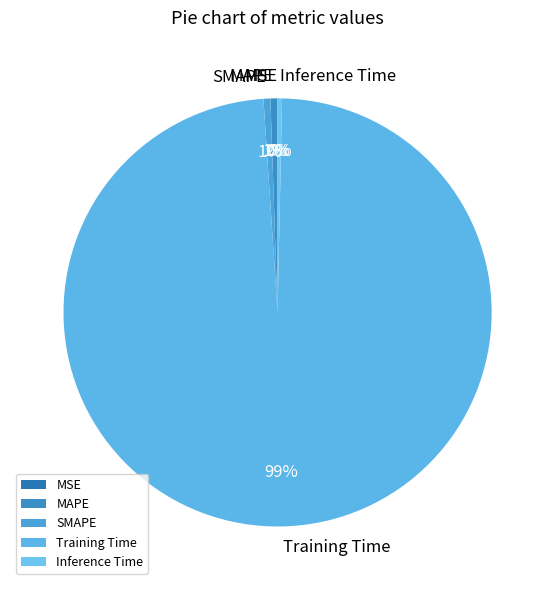

To the nearest percent, what is the combined percentage of Training Time and SMAPE?

99%